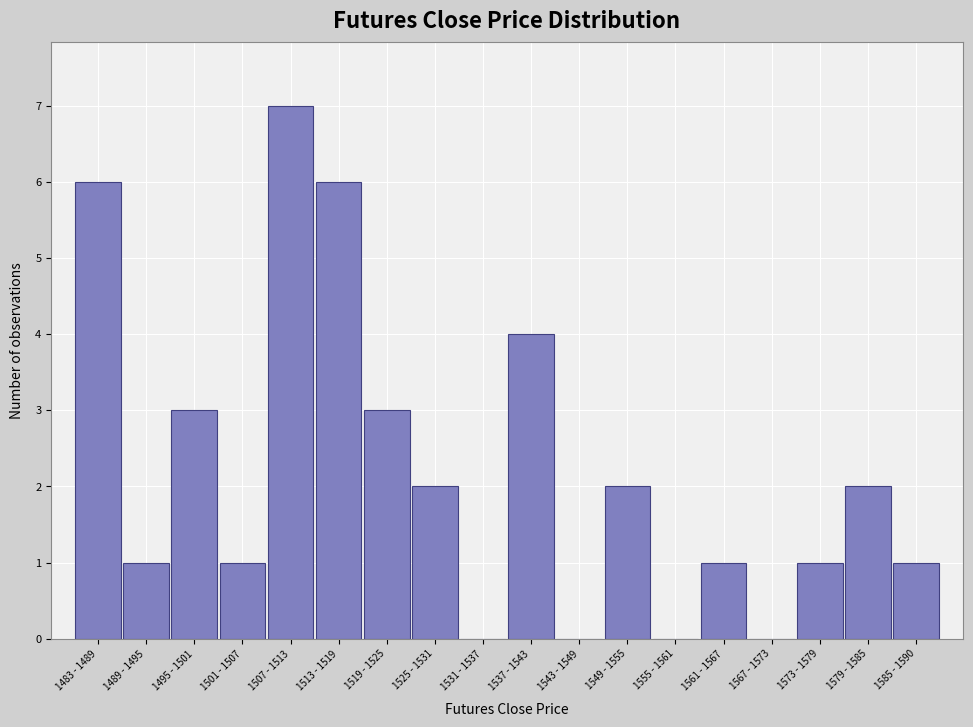

Reading left to right, extract all data points from this chart.

1483 - 1489=6	1489 - 1495=1	1495 - 1501=3	1501 - 1507=1	1507 - 1513=7	1513 - 1519=6	1519 - 1525=3	1525 - 1531=2	1531 - 1537=0	1537 - 1543=4	1543 - 1549=0	1549 - 1555=2	1555 - 1561=0	1561 - 1567=1	1567 - 1573=0	1573 - 1579=1	1579 - 1585=2	1585 - 1590=1